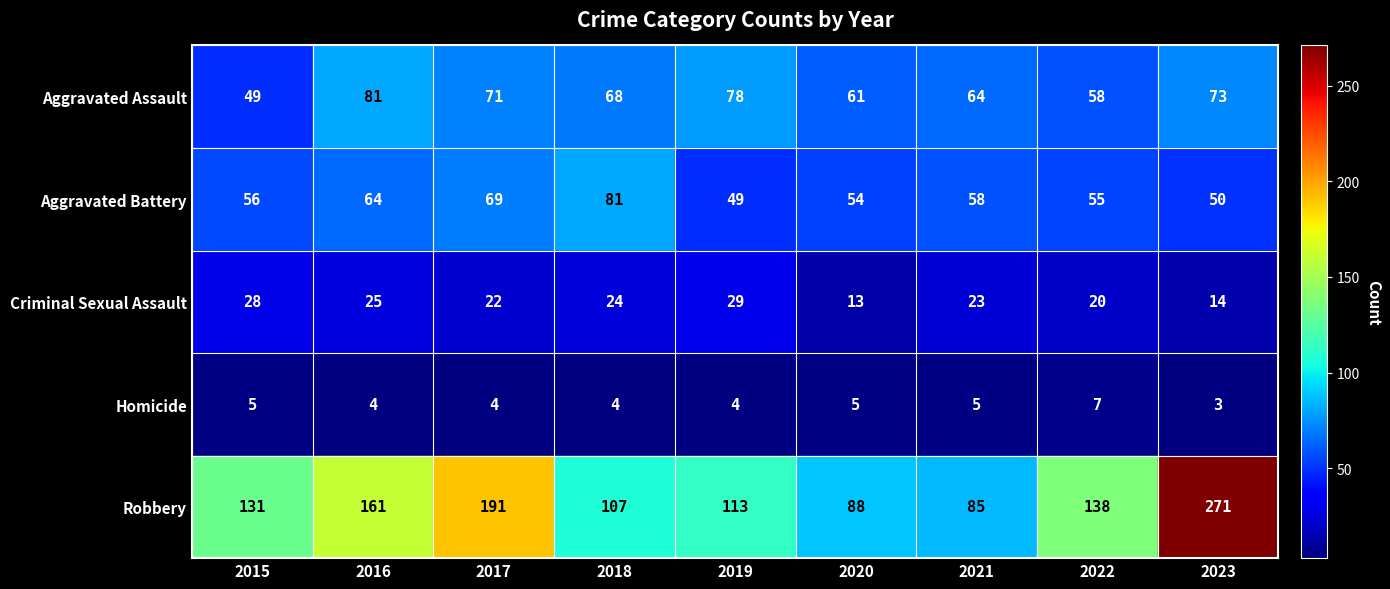

Which series has the widest spread of values?

Robbery